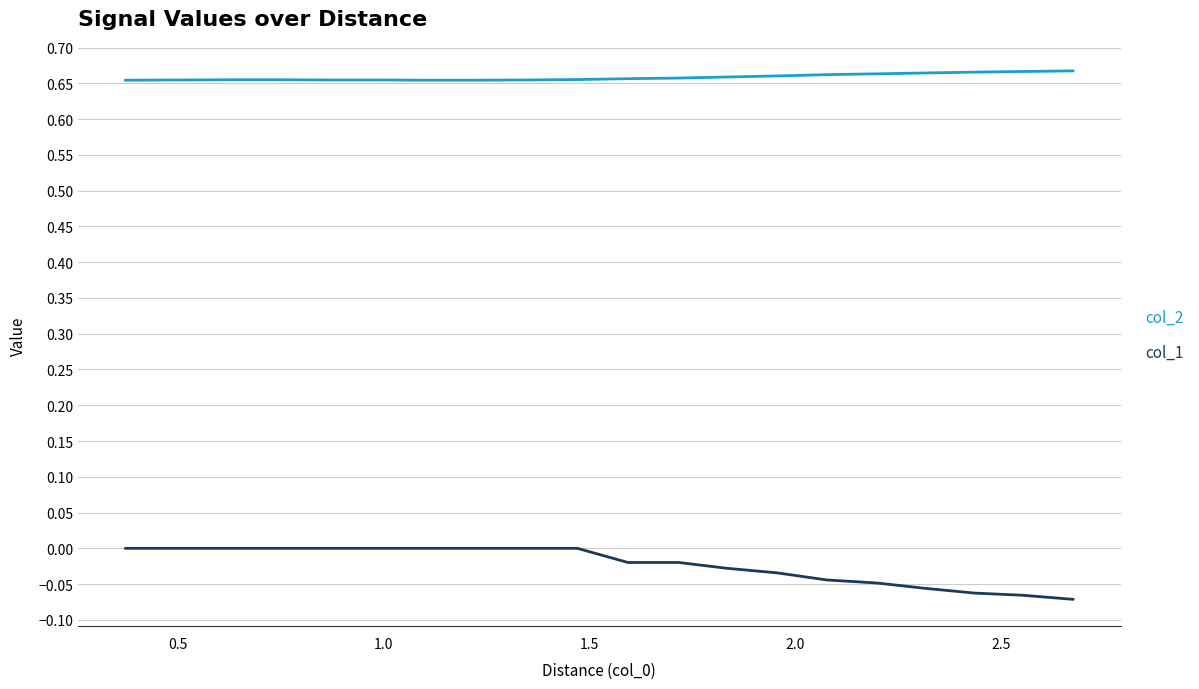

Which series has the largest range (max minus min)?

col_1